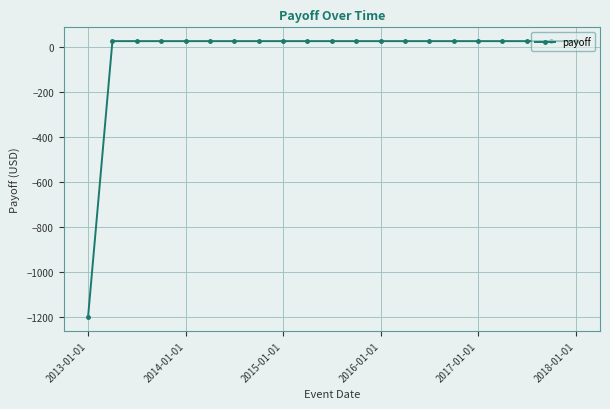

What is the smallest value displayed?

-1200